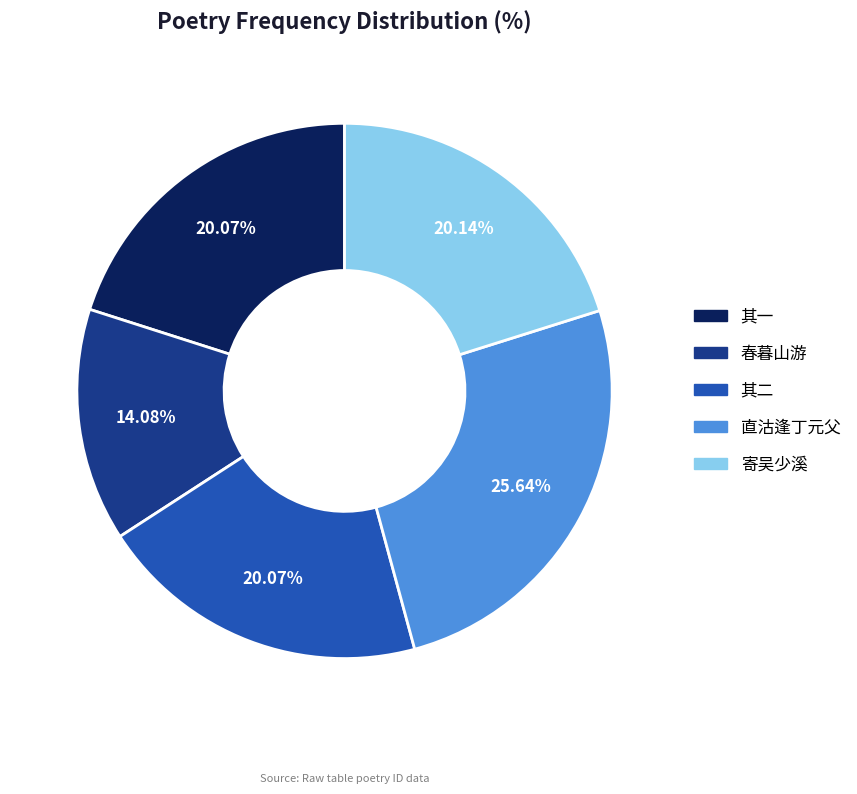

Does any single category account for the majority?

No